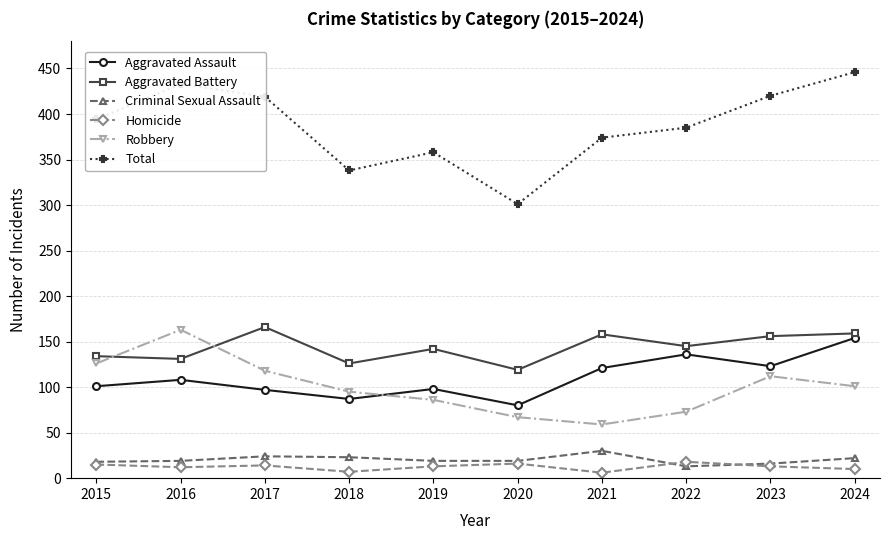

What are all the series names shown in the legend?

Aggravated Assault, Aggravated Battery, Criminal Sexual Assault, Homicide, Robbery, Total